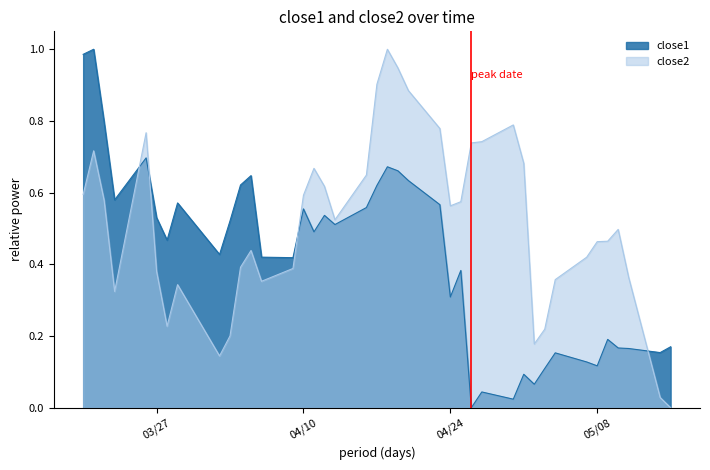

What is the sum of the close1 values at 2018-03-22 and 2018-04-06?

1.2